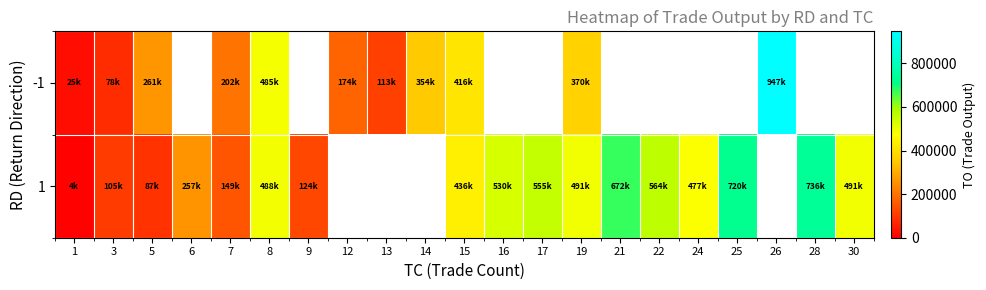

What is the total value across all series at 3?

183950.0